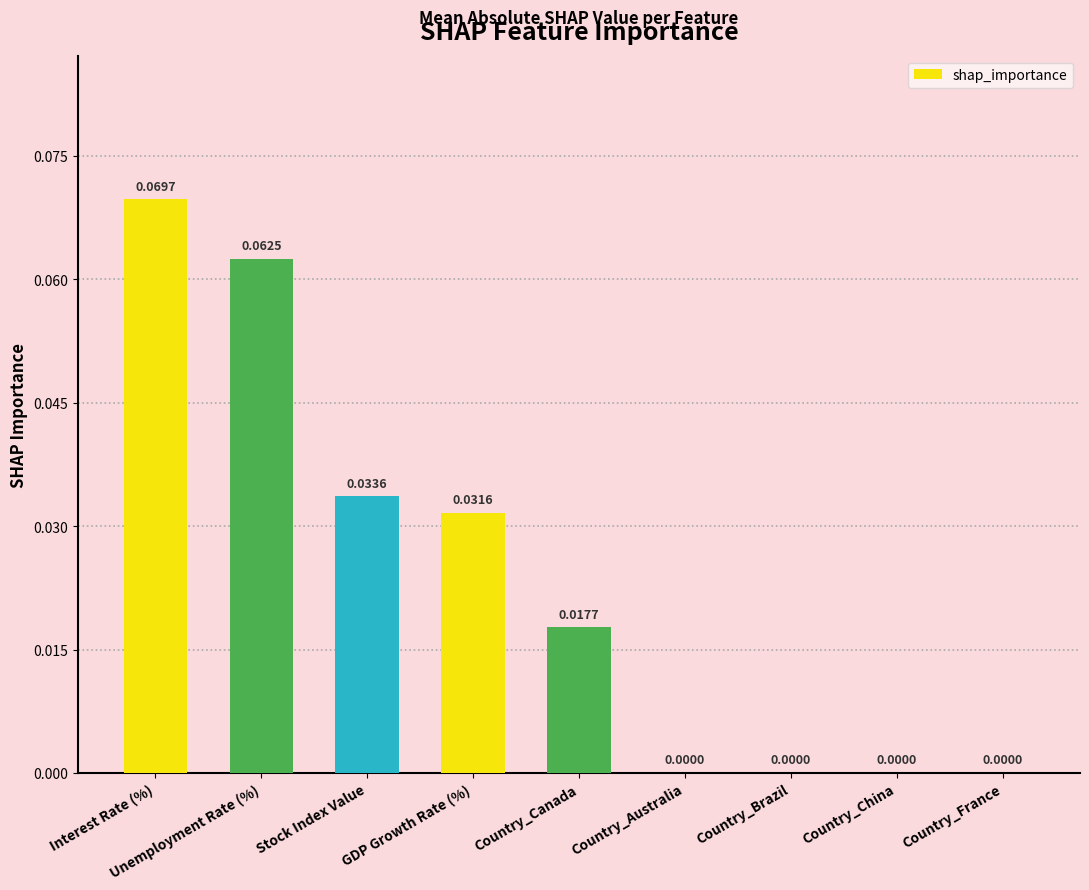

Are the bars horizontal?

No